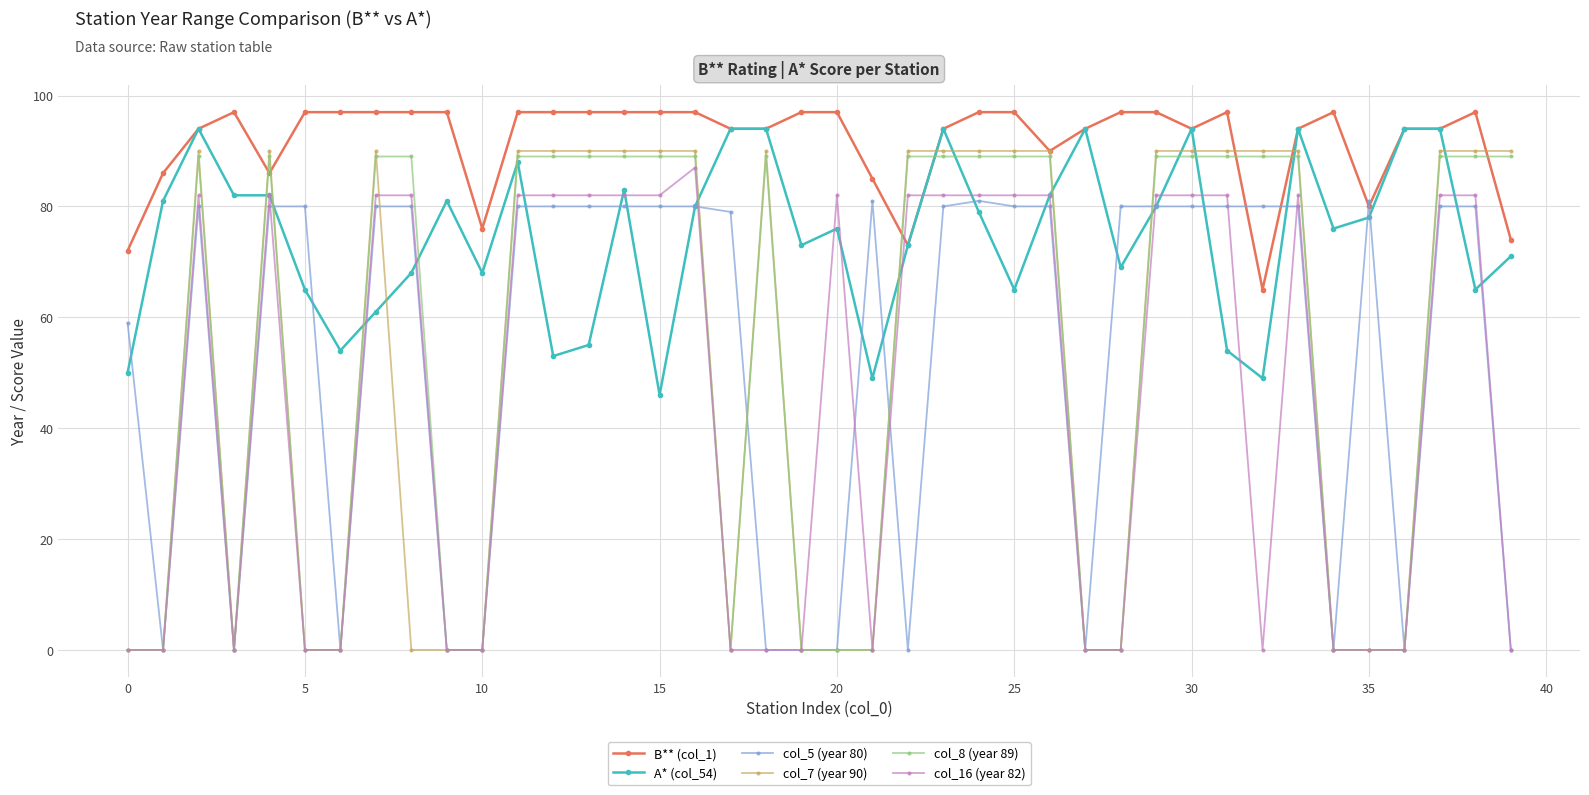

Which series has the widest spread of values?

col_7 (year 90)